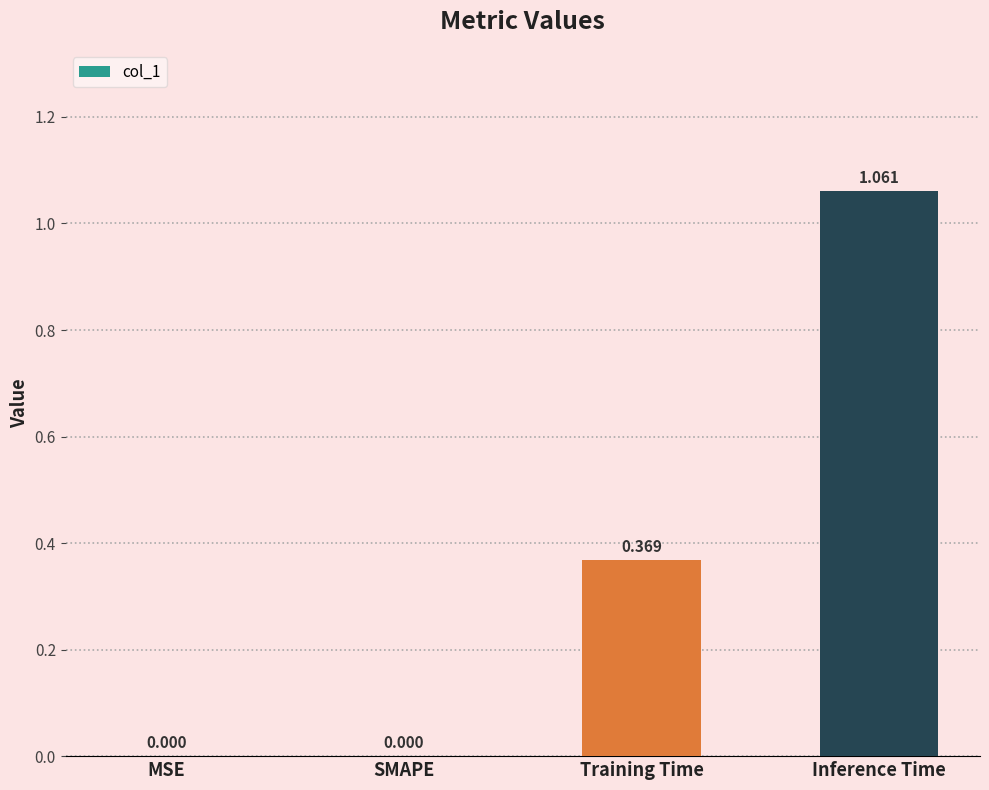

Which category has the highest value across all series?

Inference Time